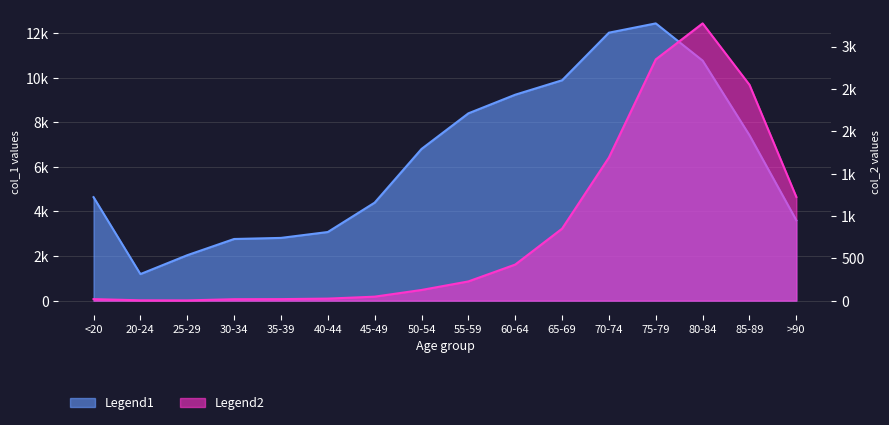

Reading left to right, extract all data points from this chart.

col_1: <20=4641	20-24=1191	25-29=2038	30-34=2765	35-39=2814	40-44=3078	45-49=4396	50-54=6803	55-59=8400	60-64=9236	65-69=9883	70-74=12018	75-79=12434	80-84=10764	85-89=7417	>90=3604
col_2: <20=18	20-24=4	25-29=3	30-34=17	35-39=18	40-44=24	45-49=47	50-54=126	55-59=227	60-64=426	65-69=850	70-74=1690	75-79=2848	80-84=3273	85-89=2548	>90=1224